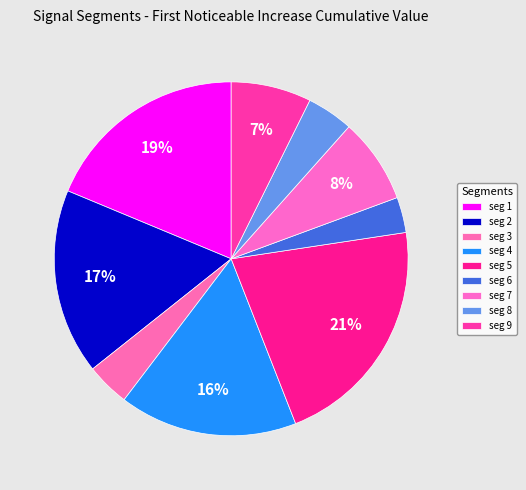

Does any single category account for the majority?

No